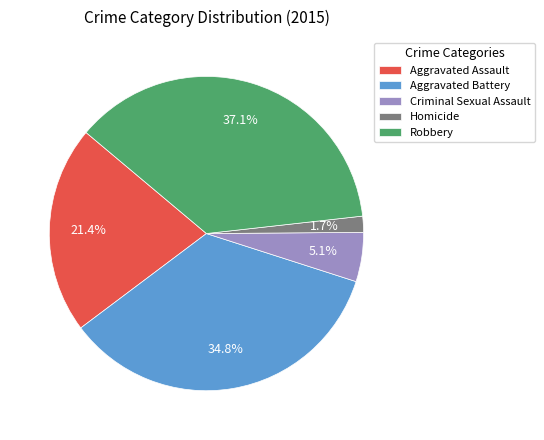

Rank the categories by value from highest to lowest.

Robbery, Aggravated Battery, Aggravated Assault, Criminal Sexual Assault, Homicide